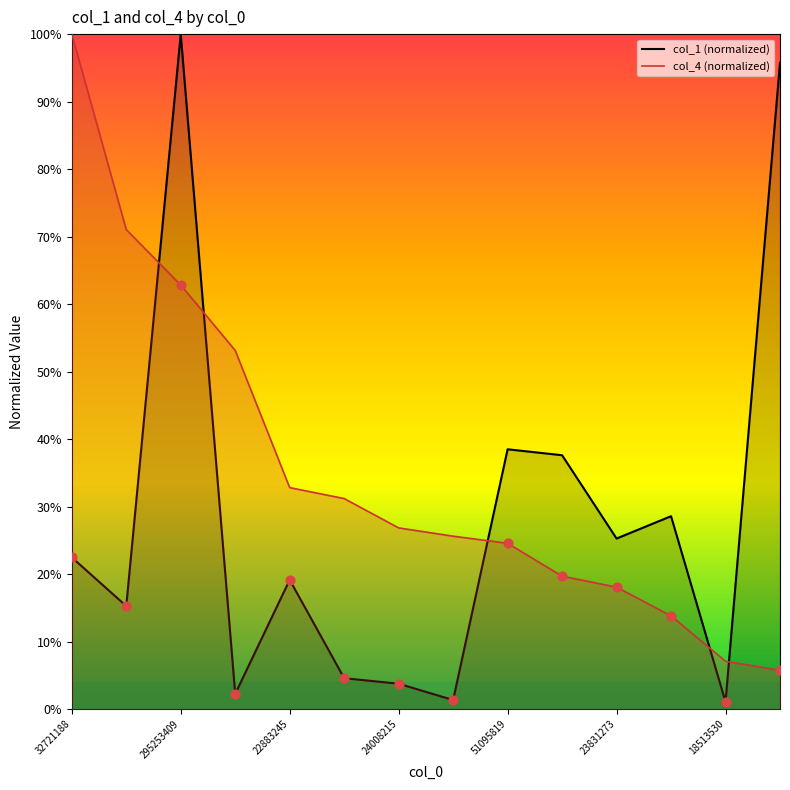

Between 13 and 23831273, which is larger?

13